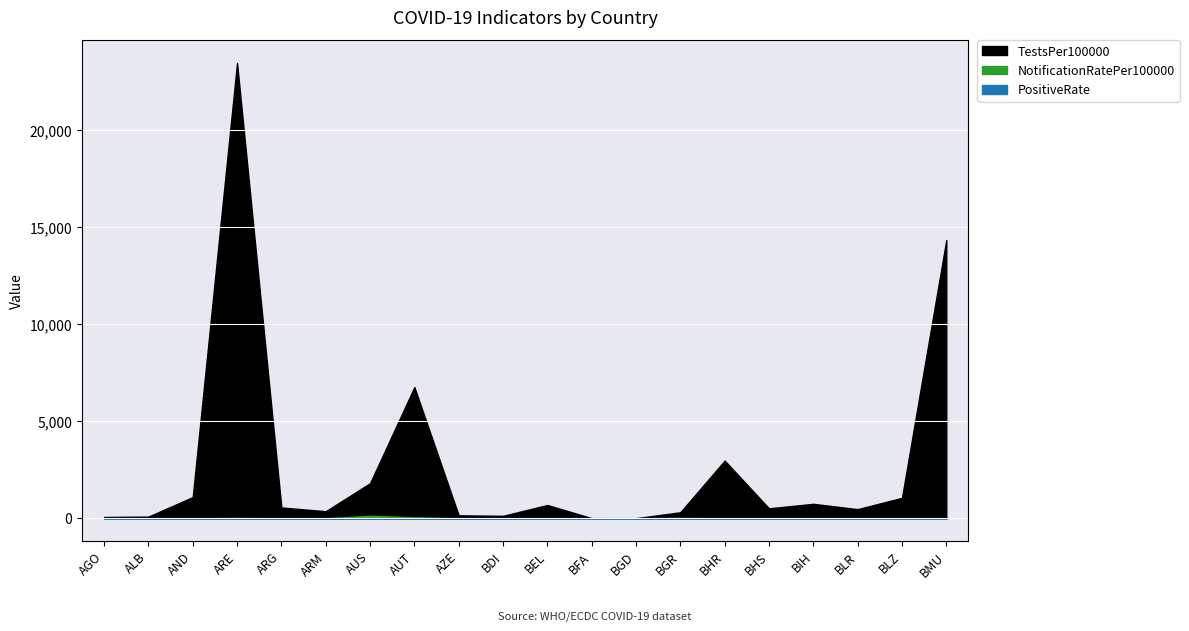

How many lines are shown in the chart?

3